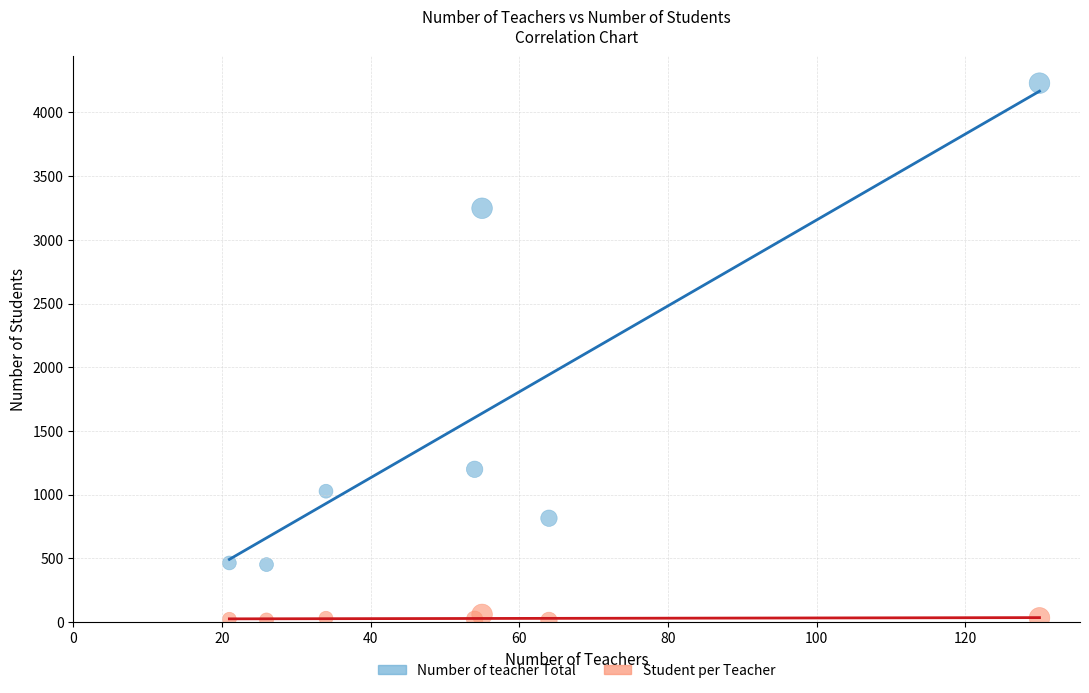

Which series contains the lowest Y value?

Student per Teacher